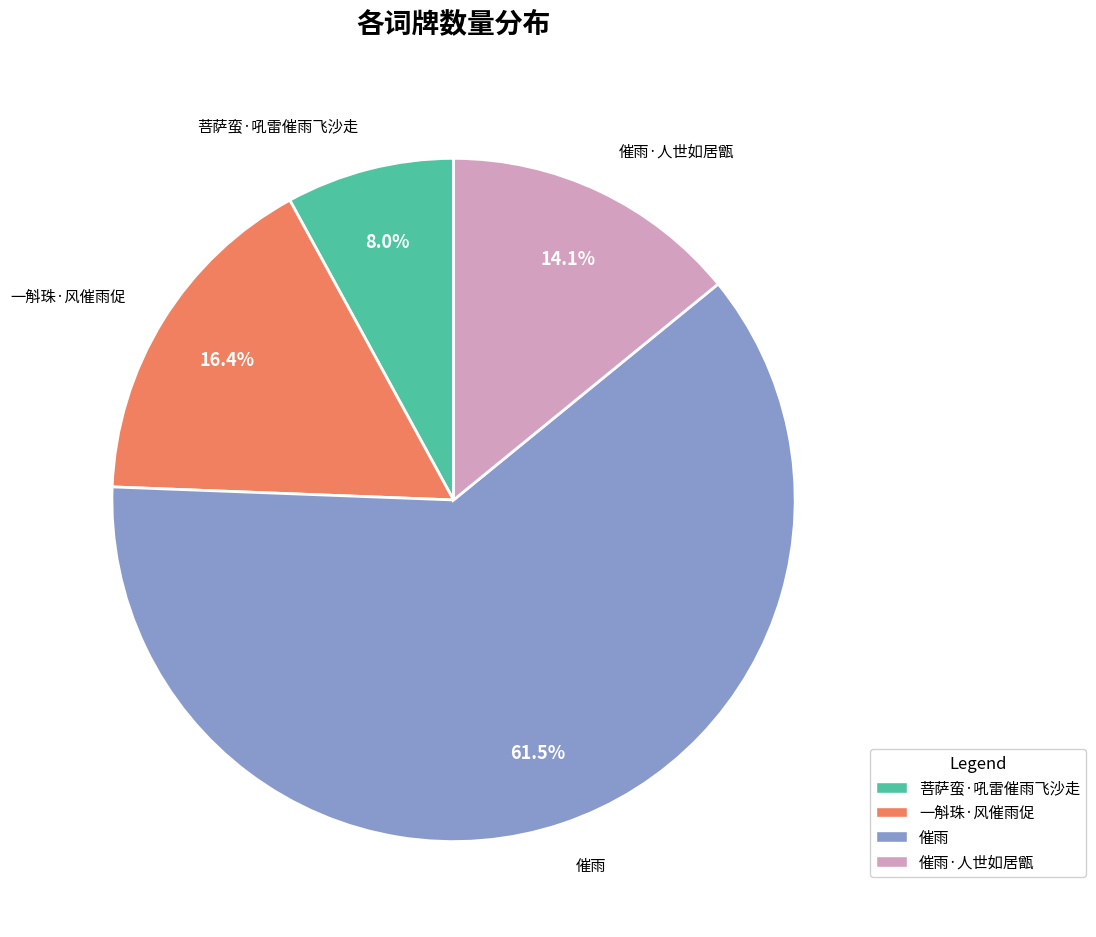

Count the number of slices in the pie.

4